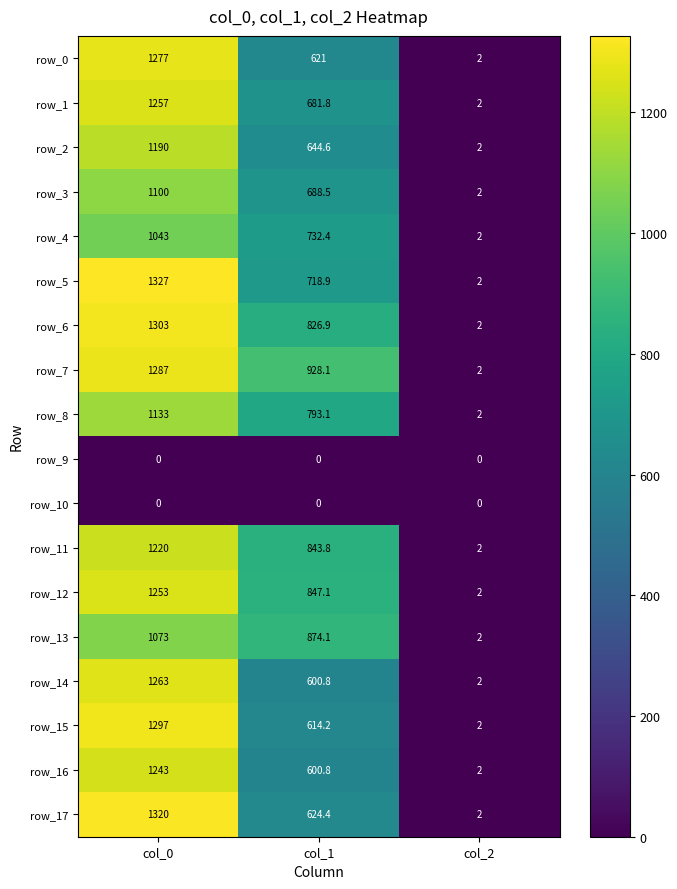

What is the spread (max minus min) of values at col_1?

928.1